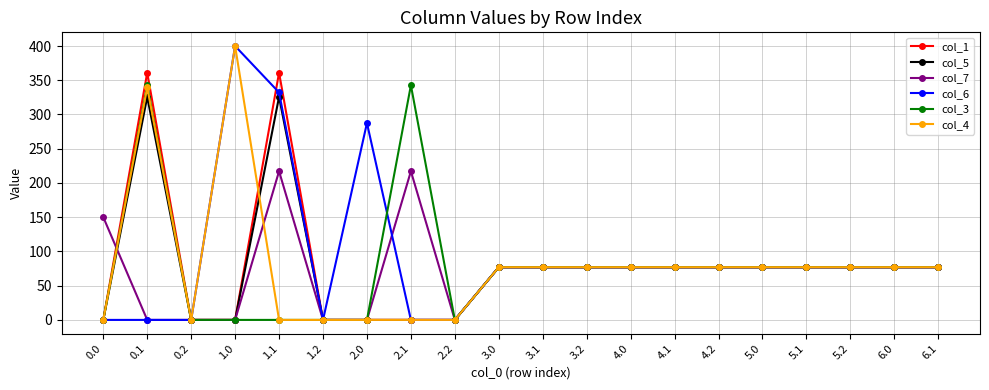

True or false: col_6 has a value of 222.7 at 0.1.

False